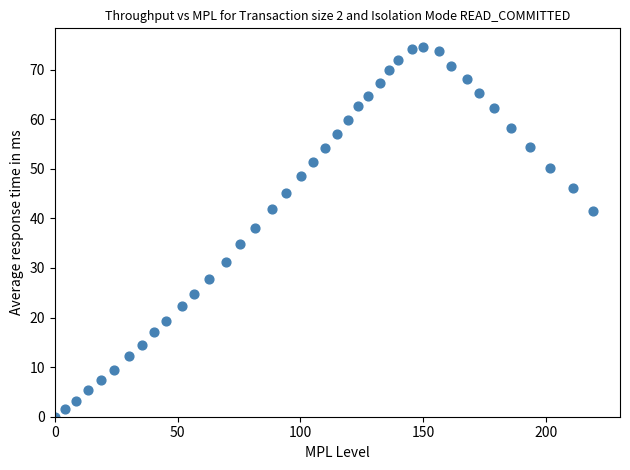

What Y value in the scatter plot is closest to 37?

38.0